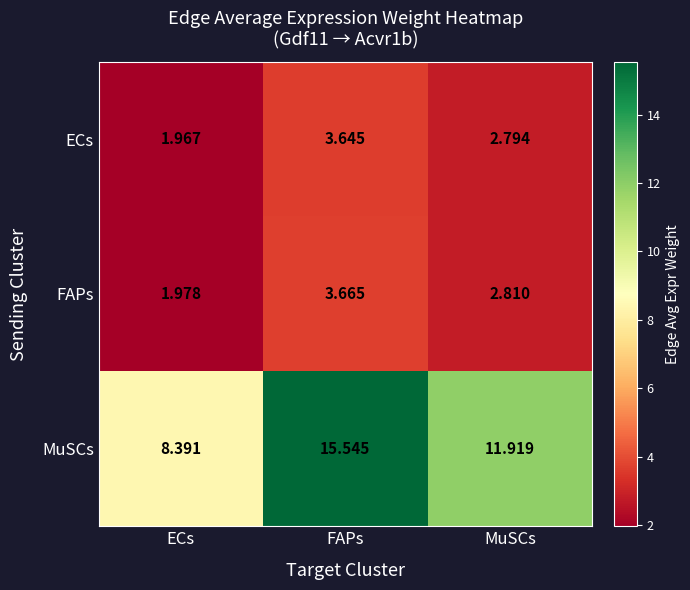

Rank the series by their maximum value, from lowest to highest.

ECs, FAPs, MuSCs